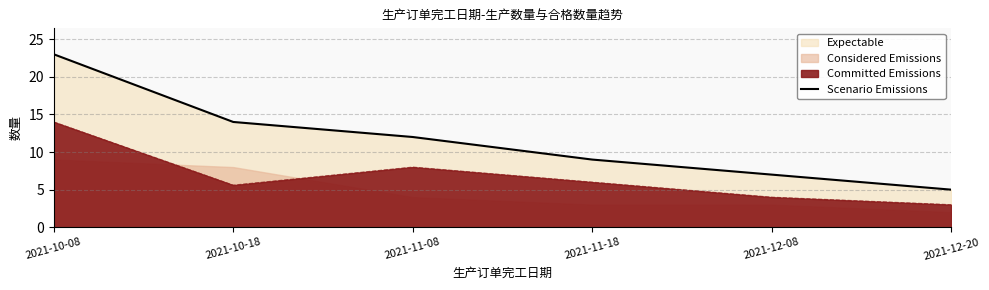

The chart shows a value of 5 at 2021-12-20. True or false?

True